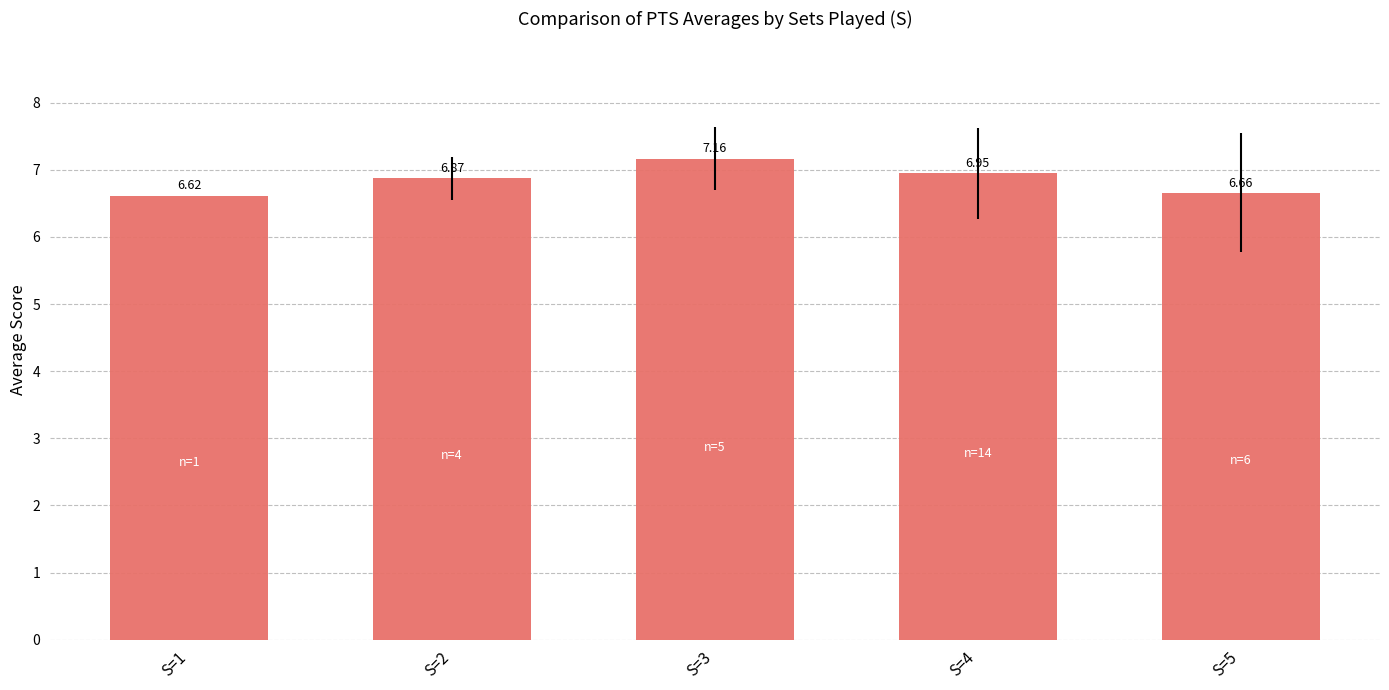

What is the difference between the maximum and minimum values?

0.5